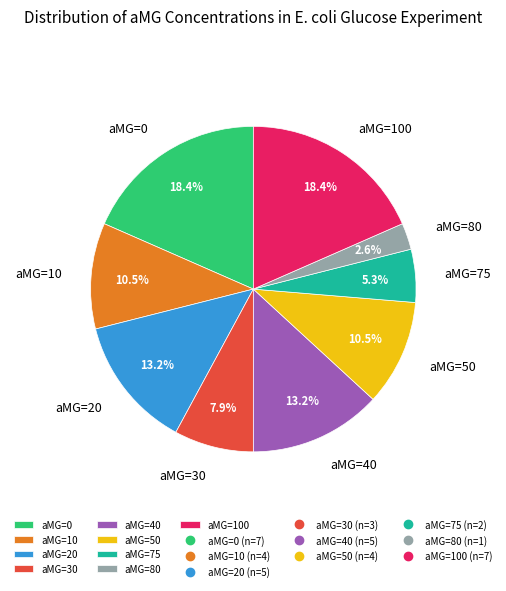

Is there a majority slice in this chart?

No